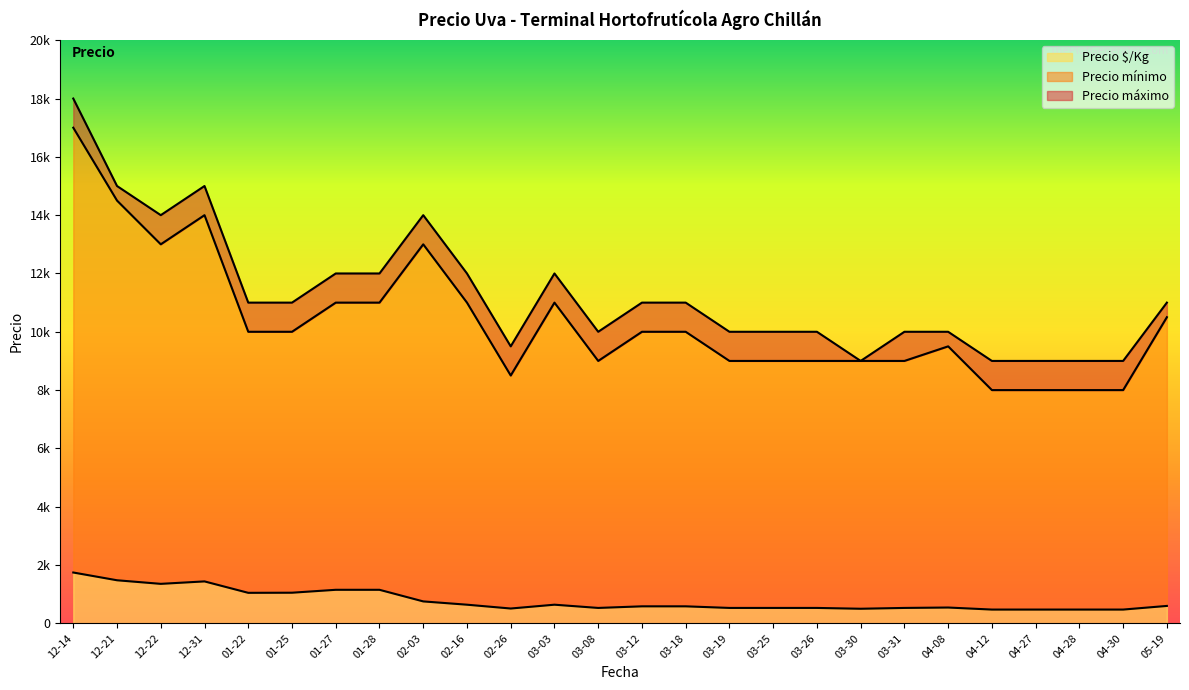

What position from the left is 02-03?

9